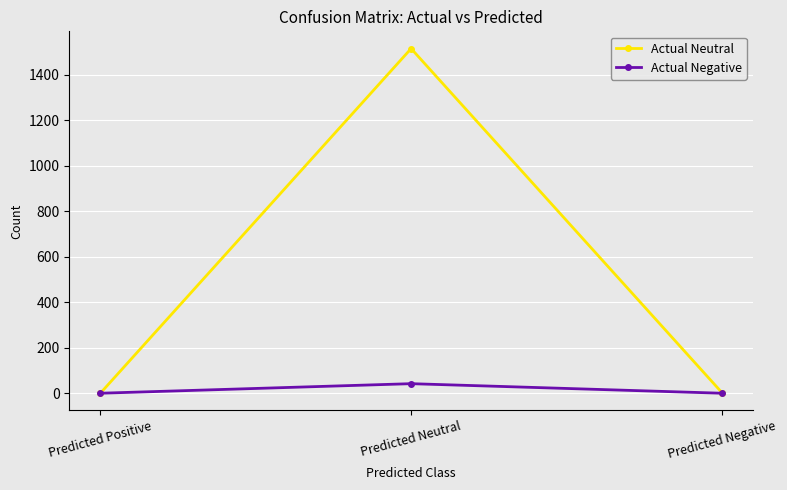

How many data points in Actual Negative are above 0?

1